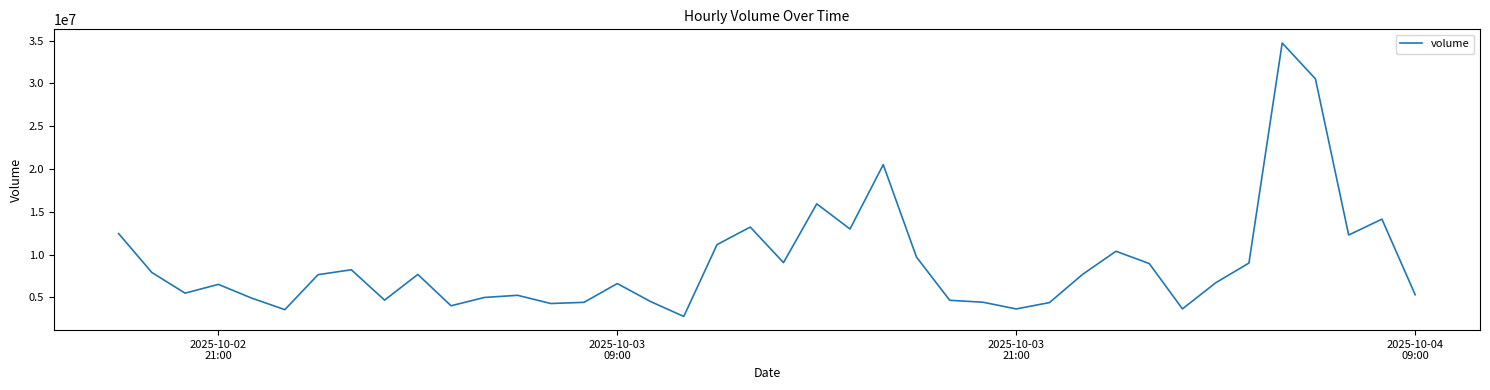

What is the difference between the maximum and minimum values?

31965891